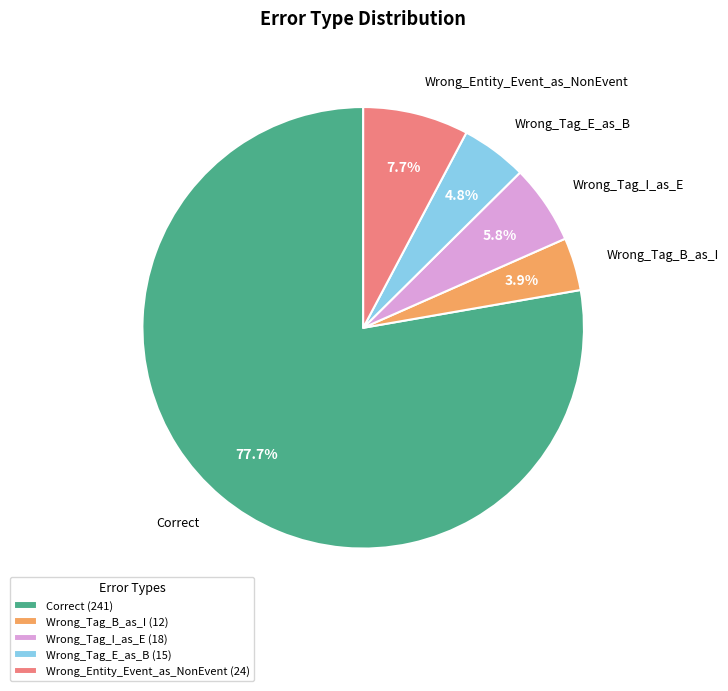

How many slices are in this pie chart?

5